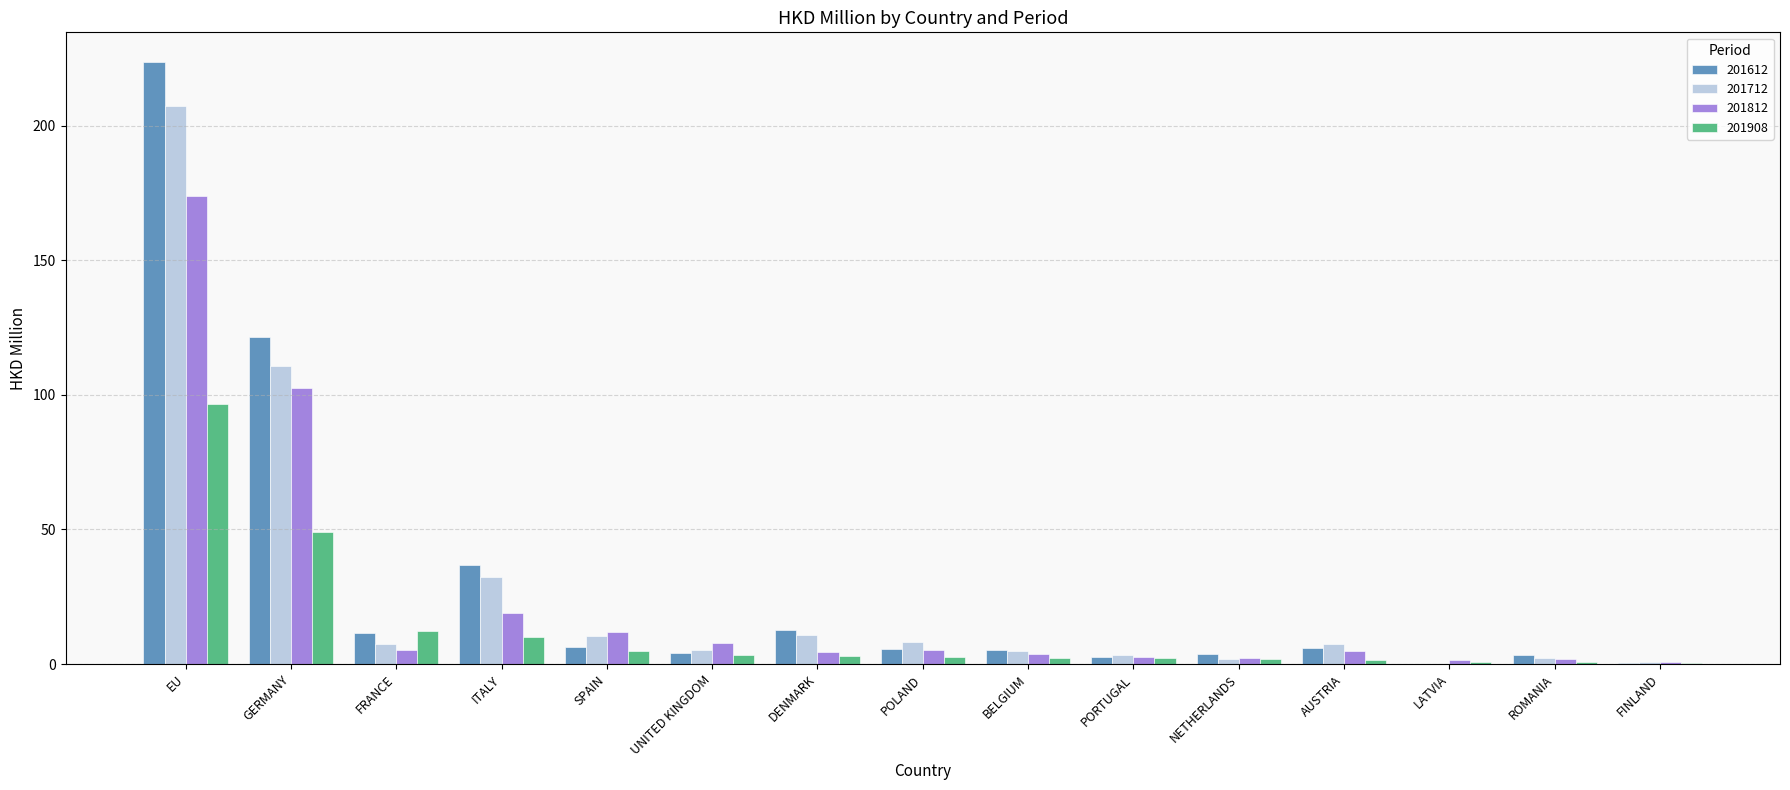

The value of 201712 at EU is 86.9. True or false?

False